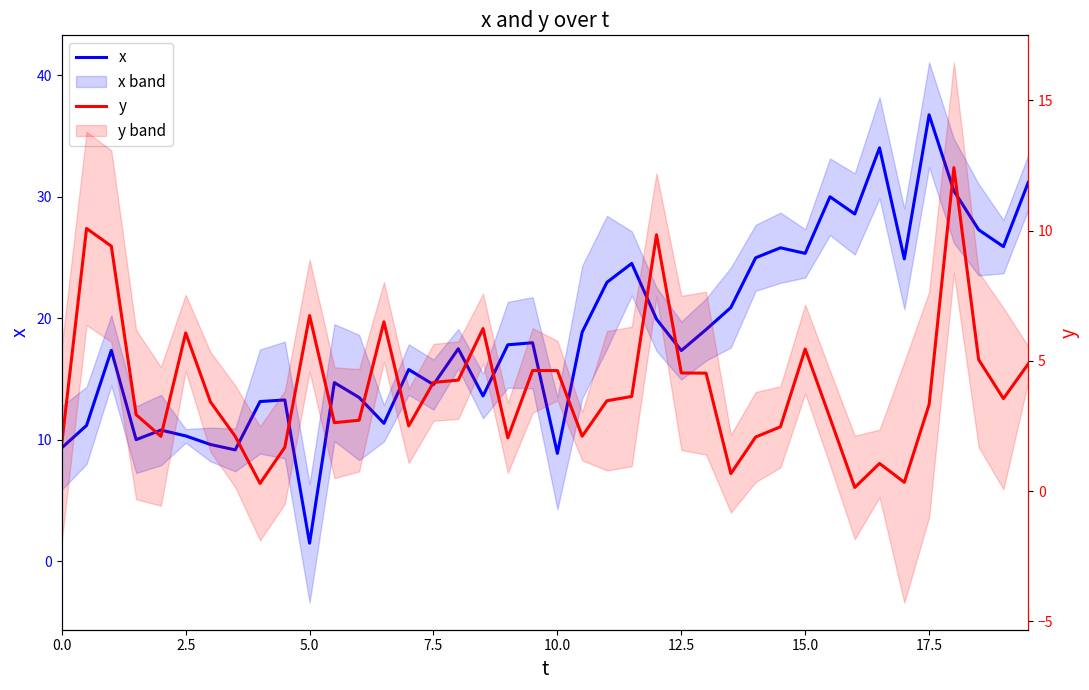

What is the value of the x point at the 7th from the left?

9.6